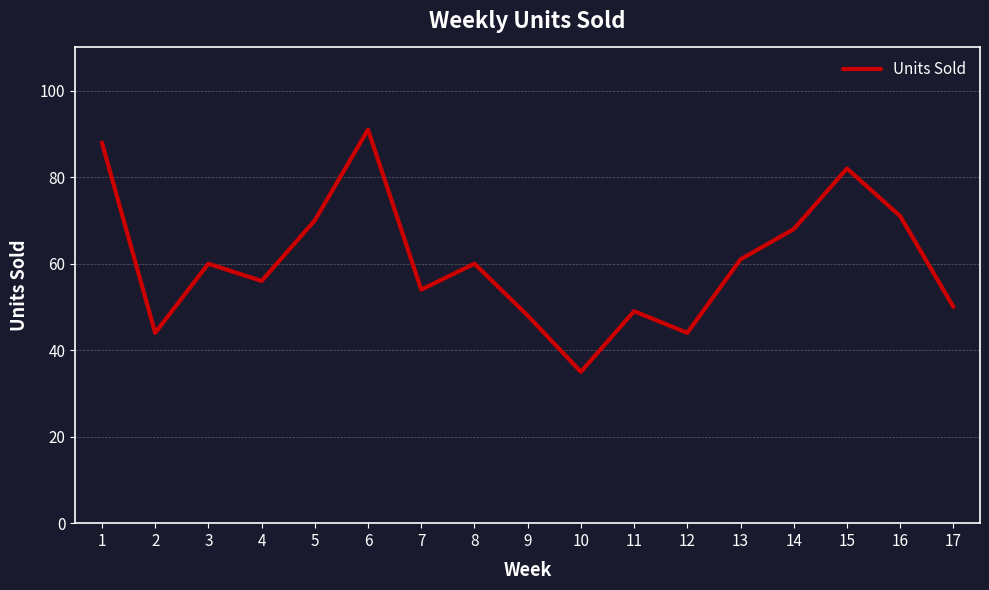

At which category does the data reach its first local peak?

3